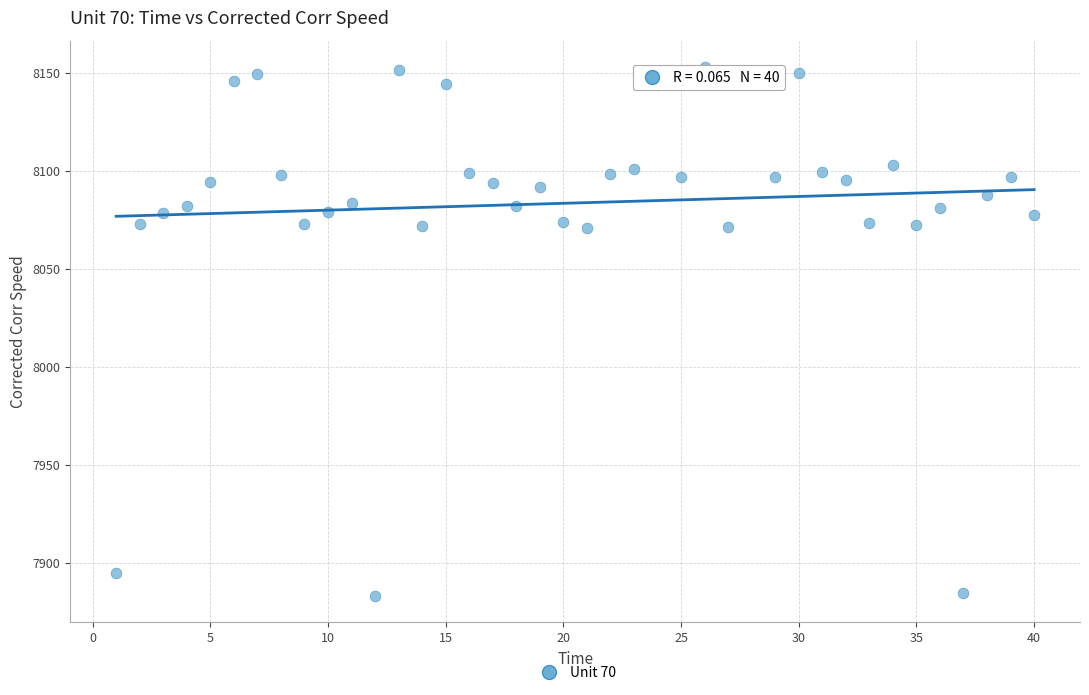

What is the range of Y values (max minus min)?

270.1